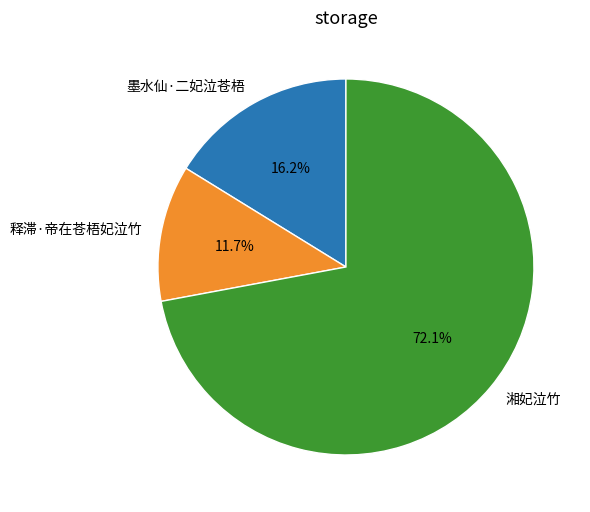

Which slice represents more than half of the pie?

湘妃泣竹